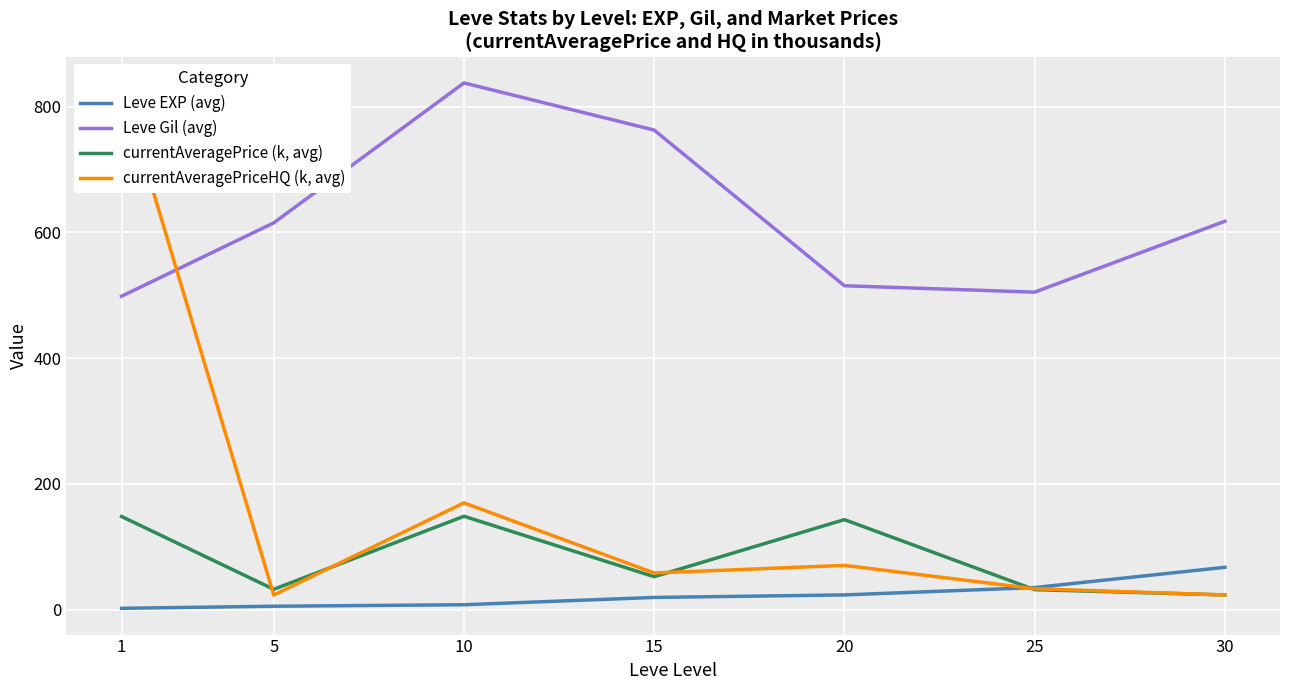

The Leve EXP (avg) series shows 67.2 at 30. True or false?

True